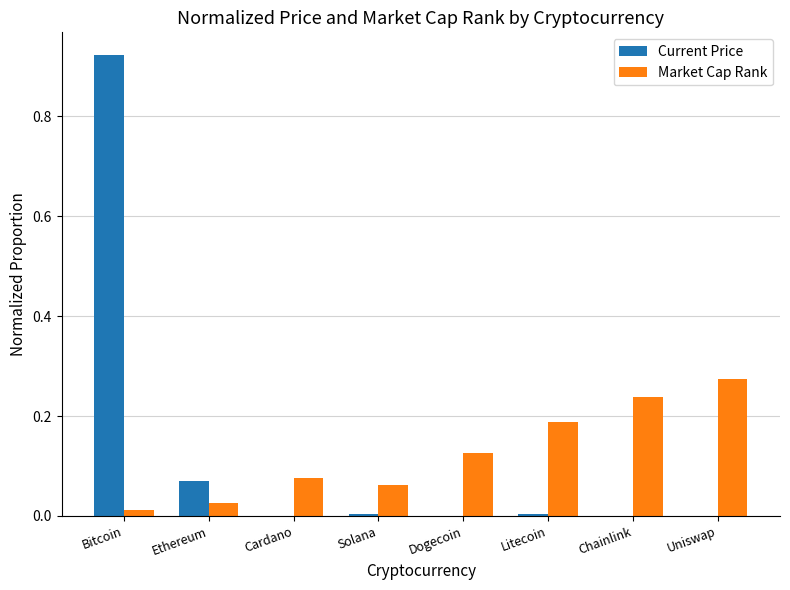

Which label corresponds to the largest value in the chart?

Bitcoin